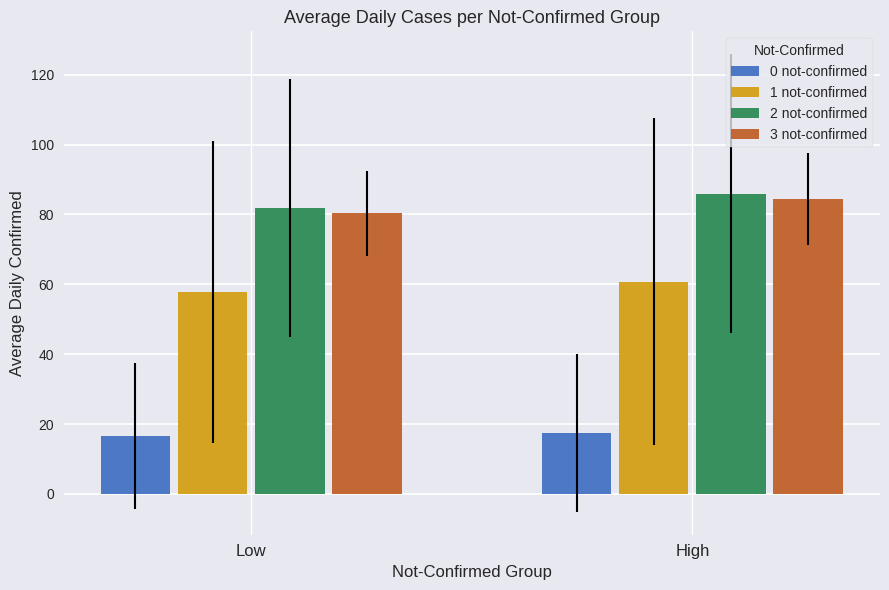

What is the label of the 1st bar from the left?

Low